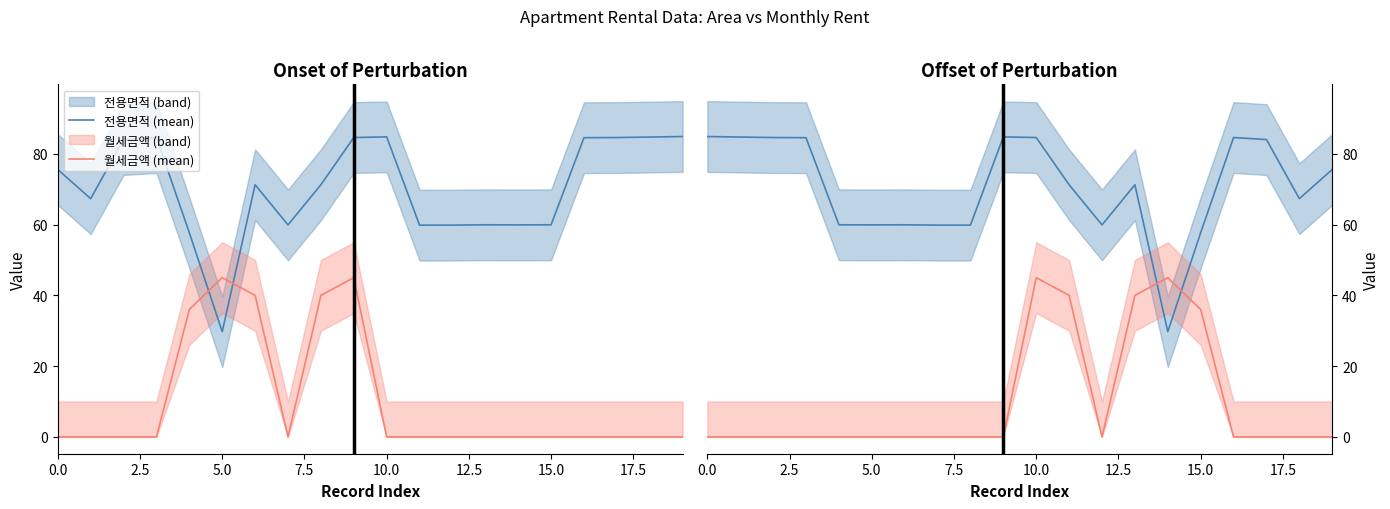

At how many categories does at least one series exceed 17?

20